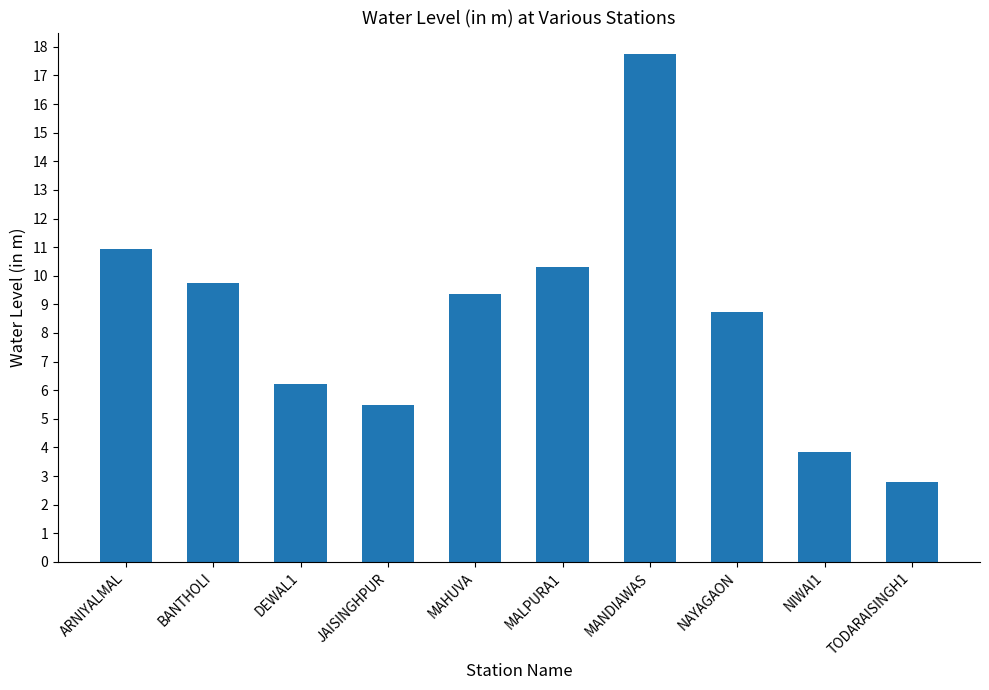

What position from the left is ARNIYALMAL?

1